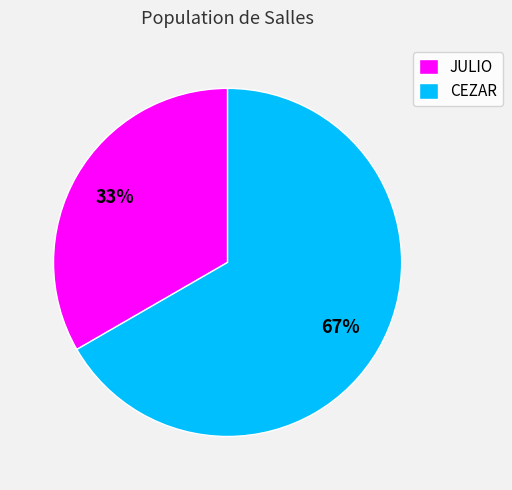

To the nearest percent, what percentage of the pie is JULIO?

33%